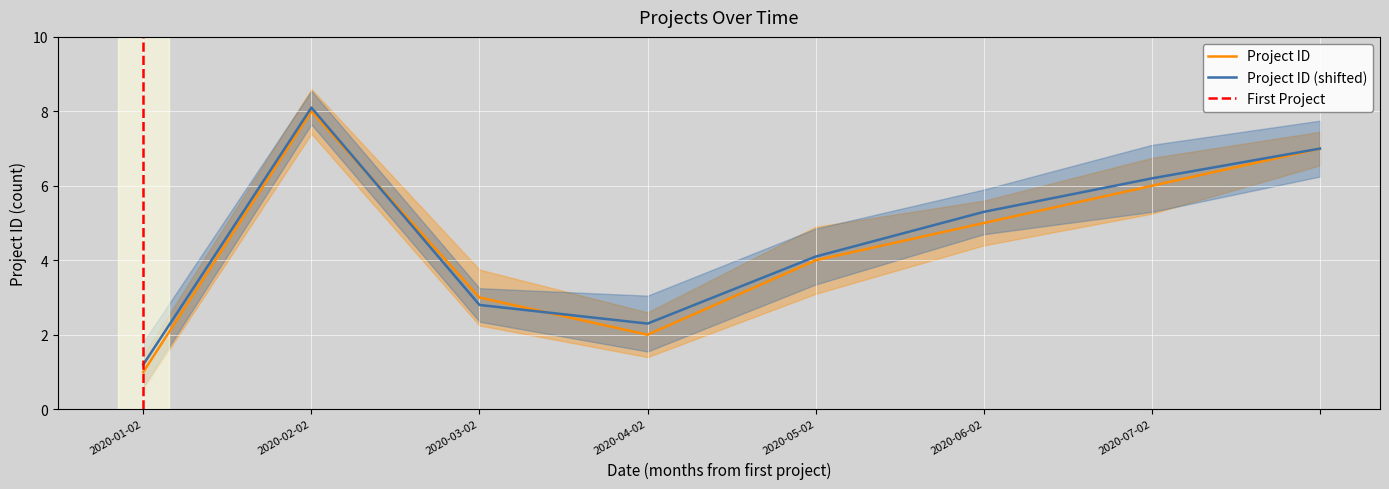

Which category has the lowest value in the Project ID series?

2020-01-02